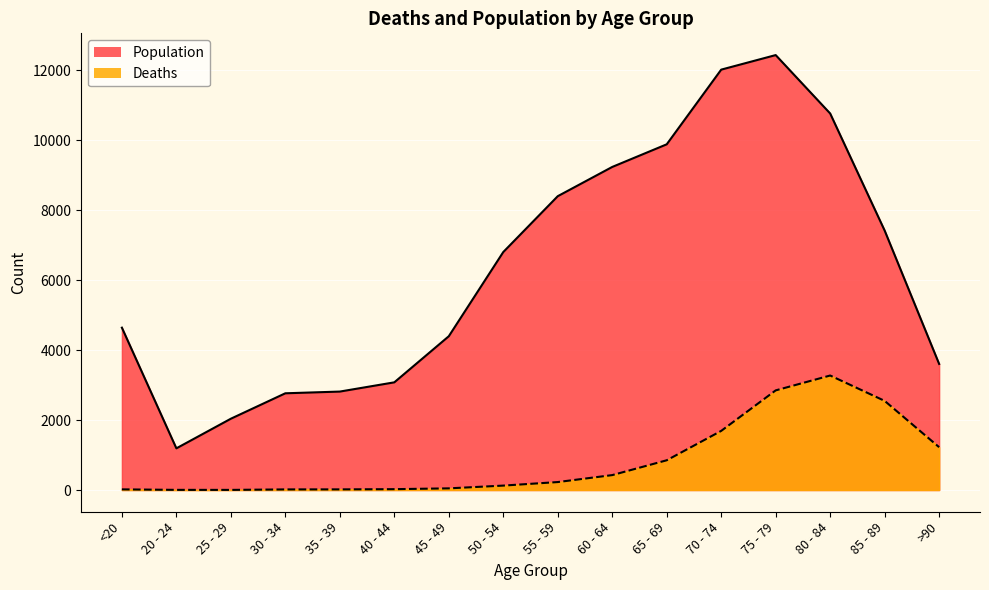

Is it true that Population equals 1473 at 50 - 54?

False